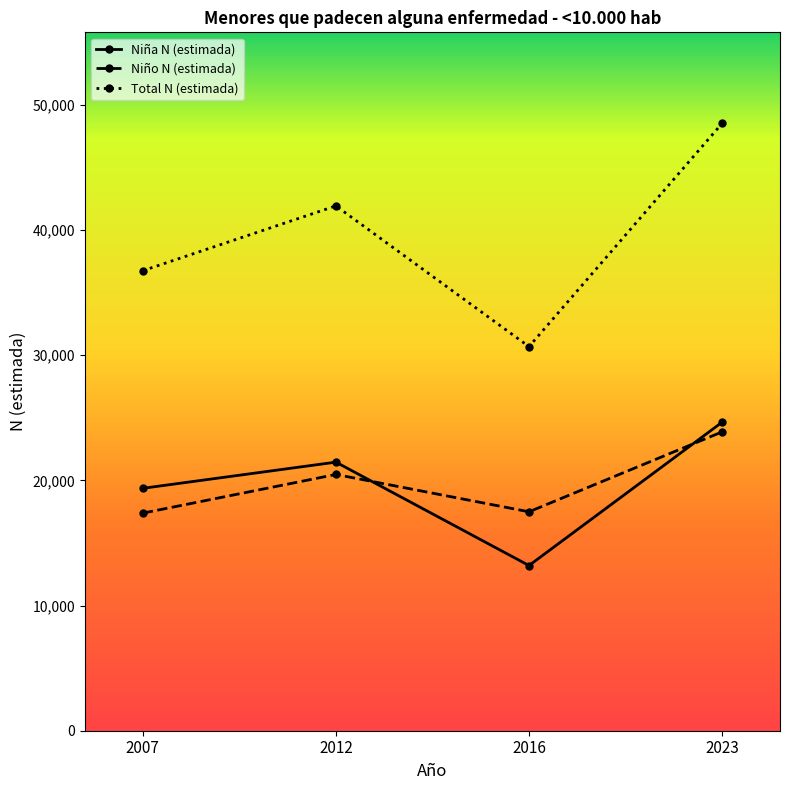

What is the total value across all series at 2023?

97005